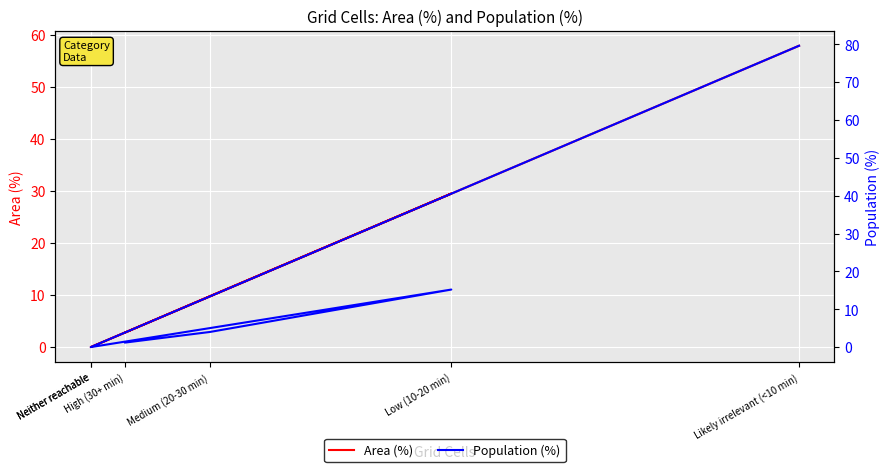

At which label does Population (%) reach its minimum?

Neither reachable